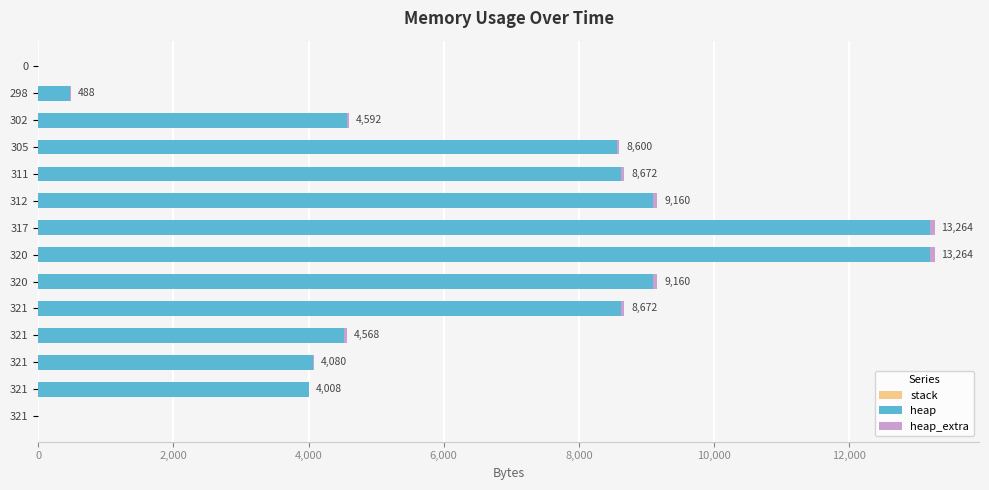

Count the number of data series in this chart.

2